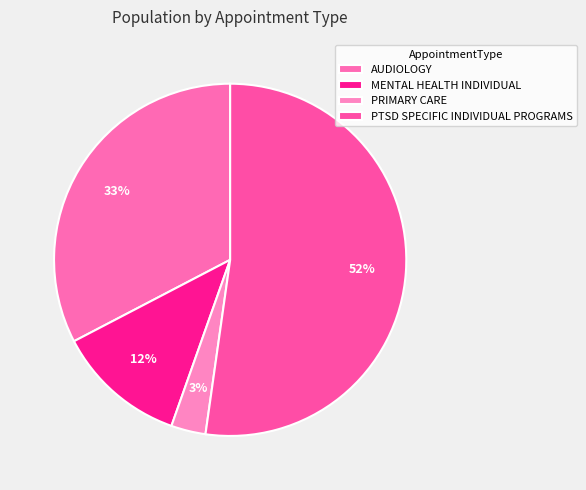

Rank the categories by value from highest to lowest.

PTSD SPECIFIC INDIVIDUAL PROGRAMS, AUDIOLOGY, MENTAL HEALTH INDIVIDUAL, PRIMARY CARE